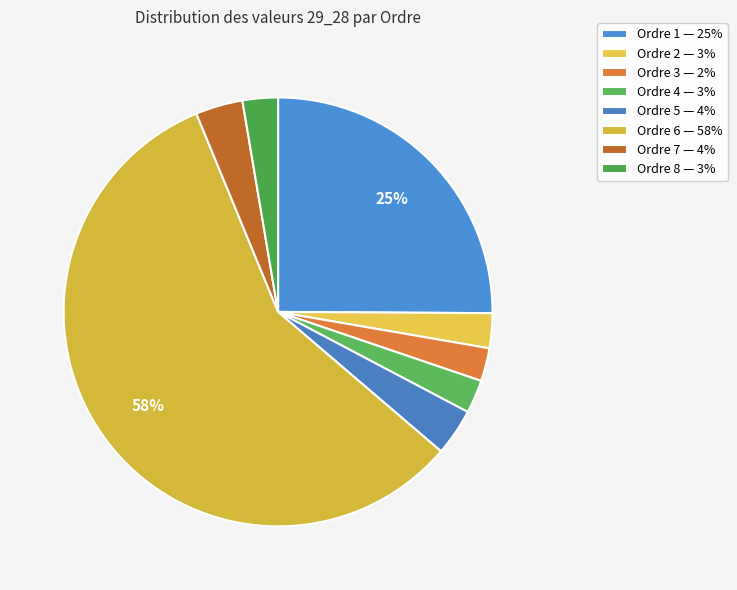

Which category has the smallest portion of the pie?

3